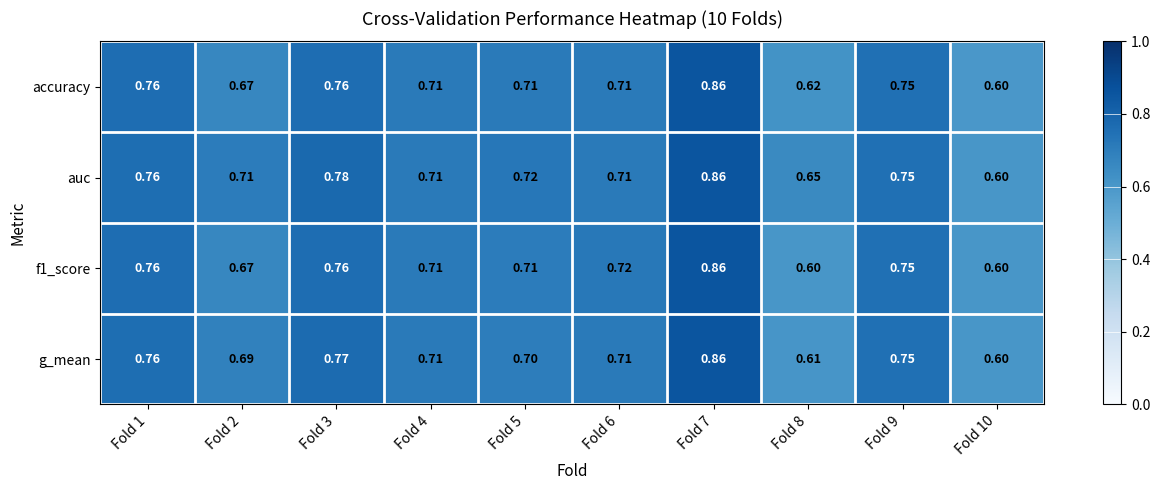

Which series has the largest total across all categories?

auc